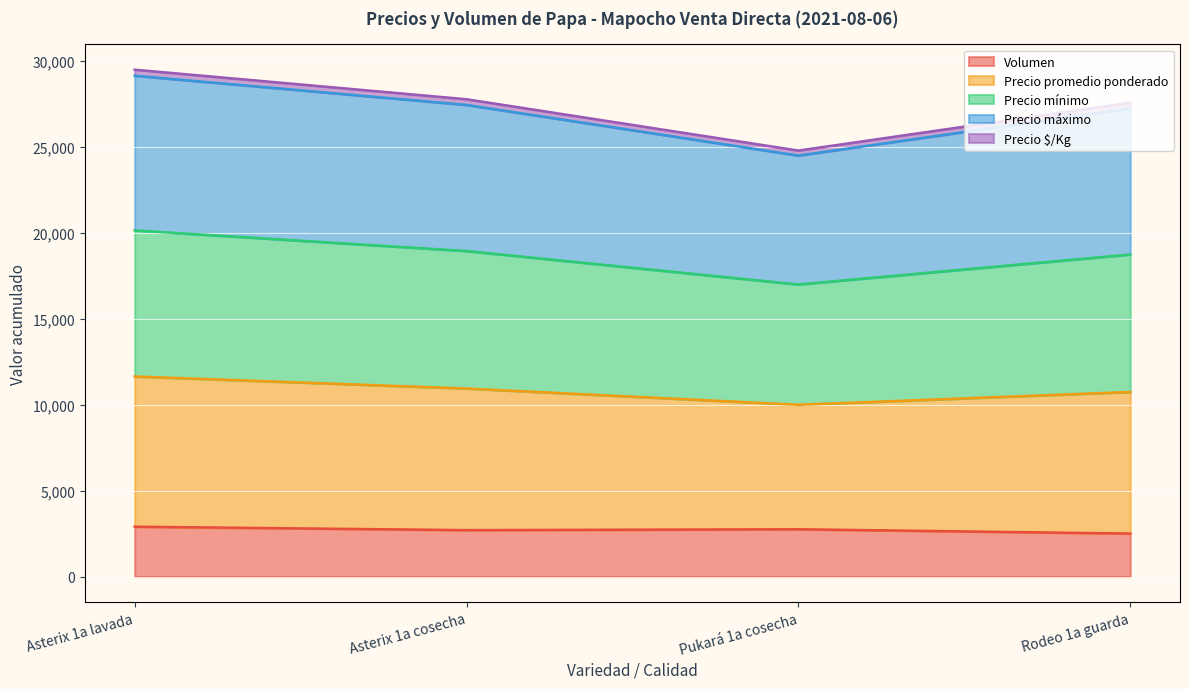

The Precio promedio ponderado series shows 39307 at Rodeo 1a guarda. True or false?

False